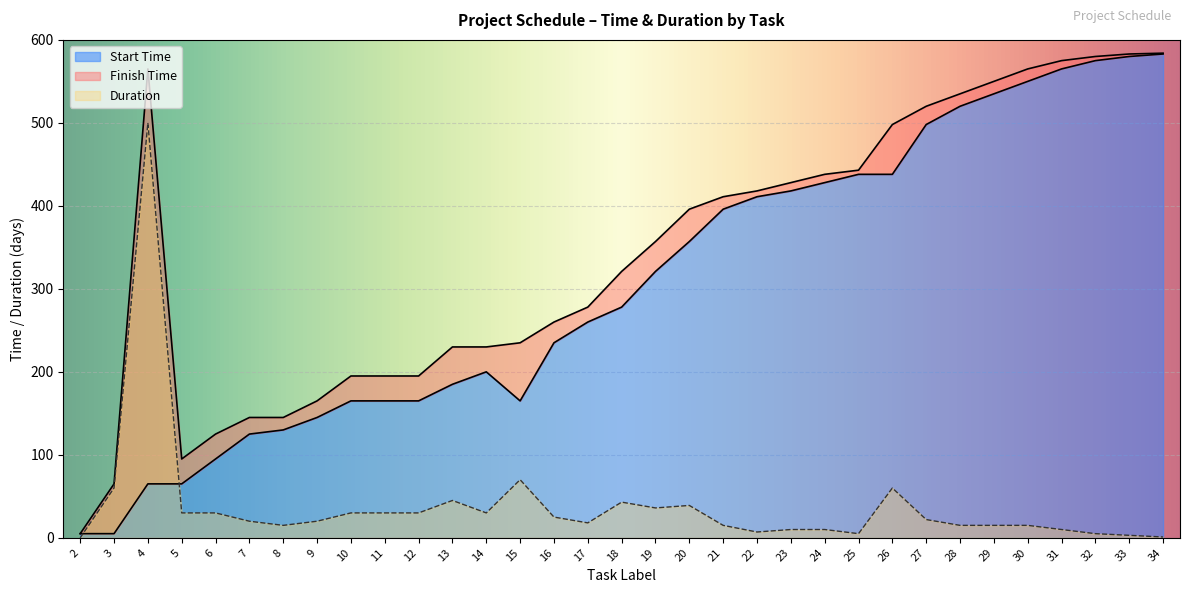

Which series changed the most between 3 and 28?

Start Time